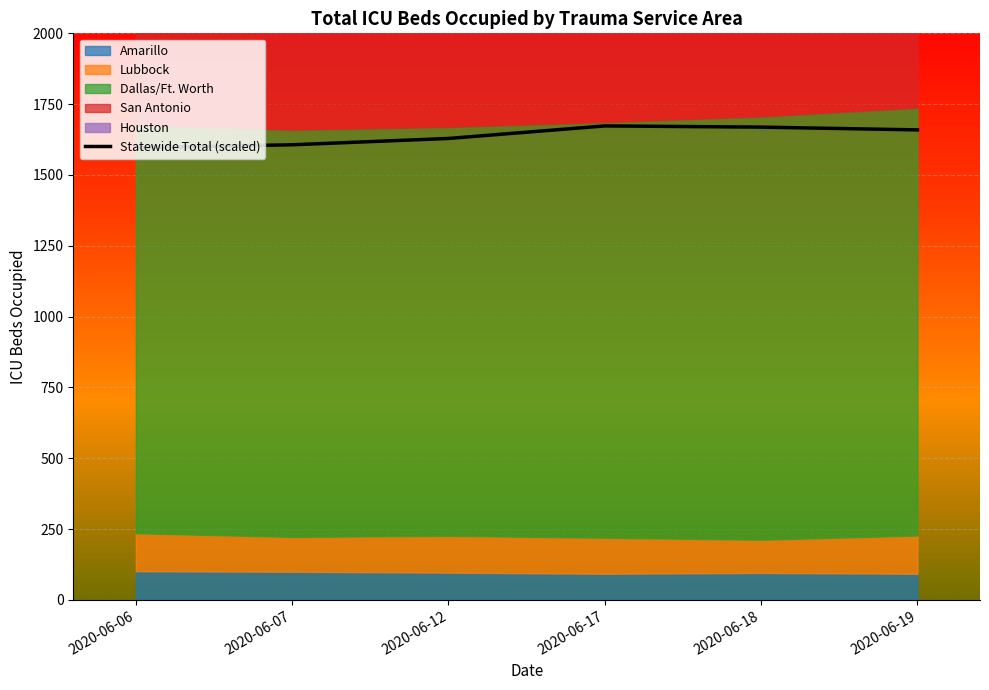

At which category does the chart reach its minimum across all series?

2020-06-06